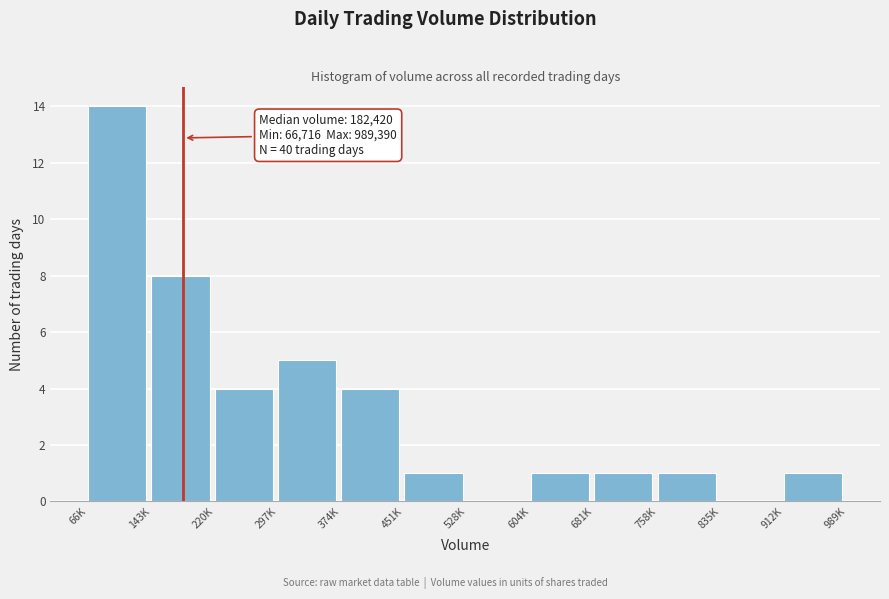

Reading right to left, extract all data points from this chart.

912K=1	835K=0	758K=1	681K=1	604K=1	528K=0	451K=1	374K=4	297K=5	220K=4	143K=8	66K=14